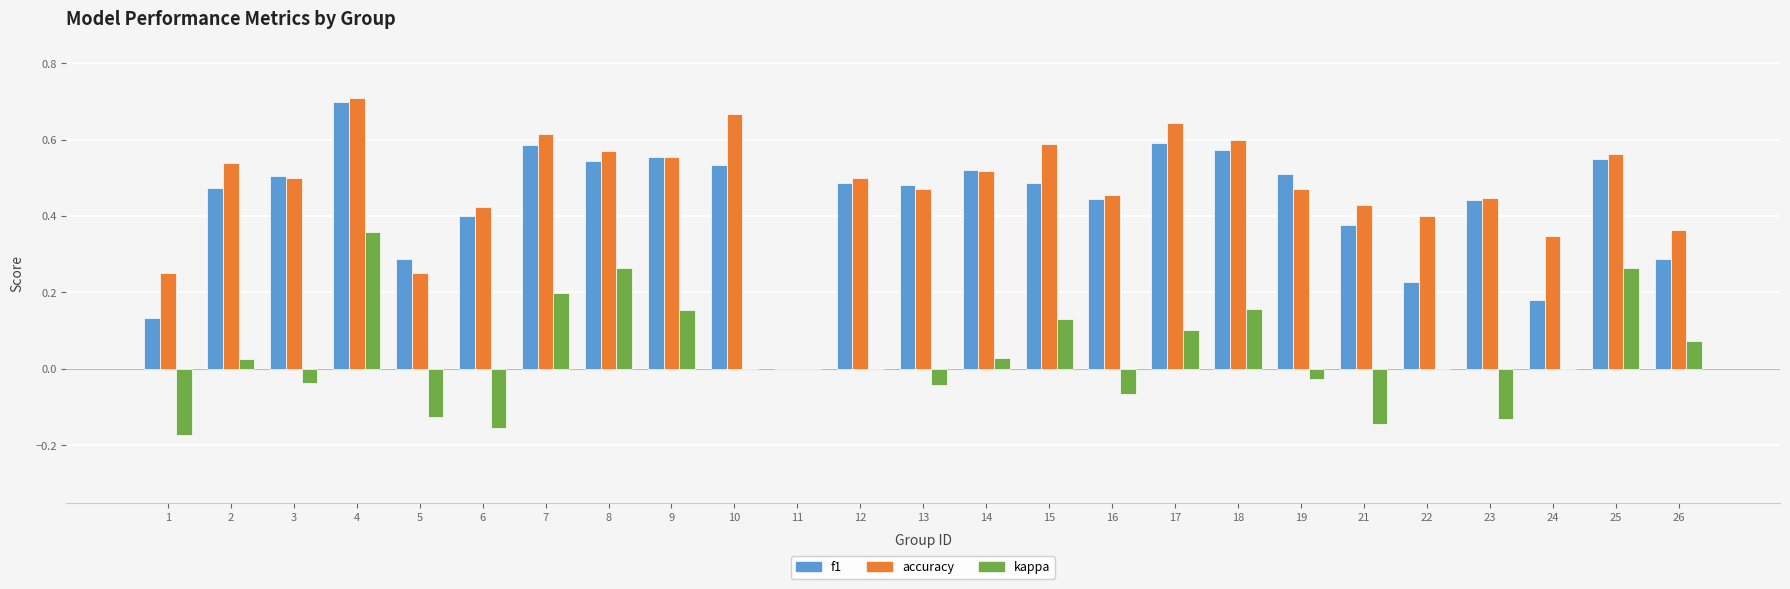

Does the chart contain stacked bars?

No